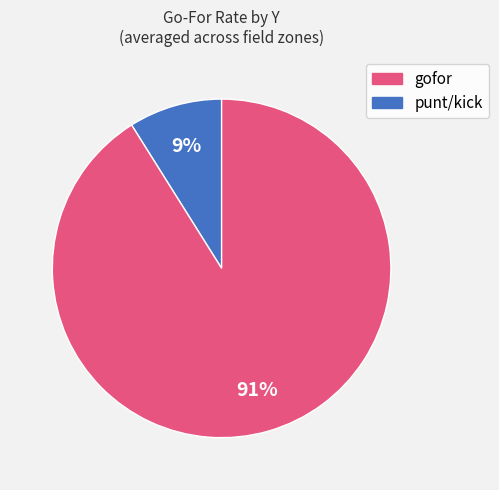

To the nearest percent, what is the difference between the largest and smallest slice percentages?

82%